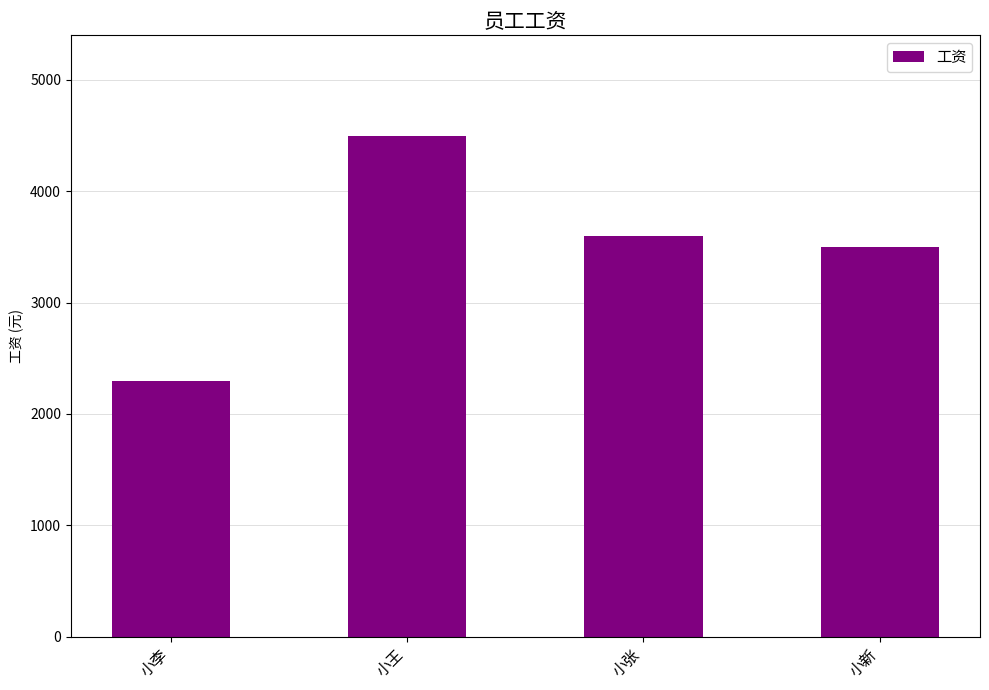

Reading left to right, what are all the values shown in this chart?

小李=2300	小王=4500	小张=3600	小新=3500